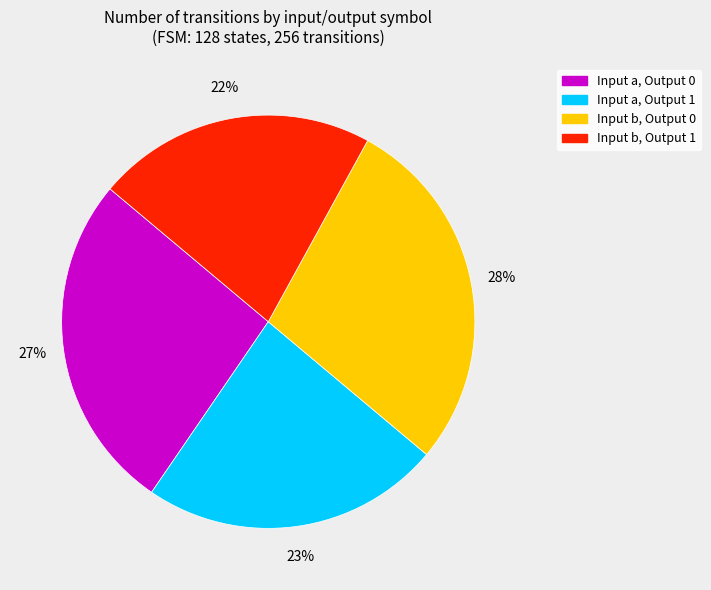

To the nearest percent, what is the difference between the largest and smallest slice percentages?

6%